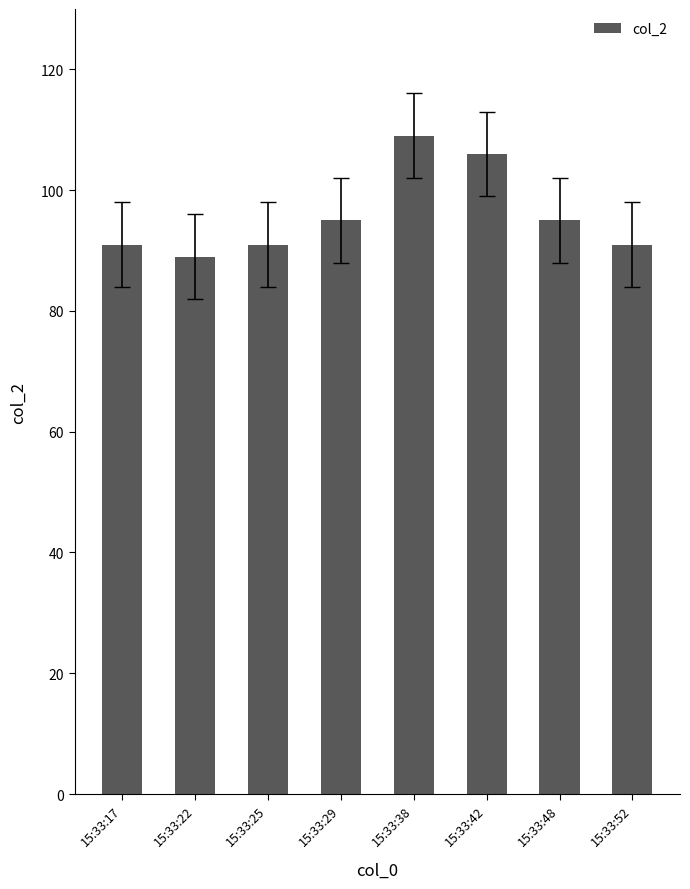

The chart shows a value of 91 at 15:33:52. True or false?

True